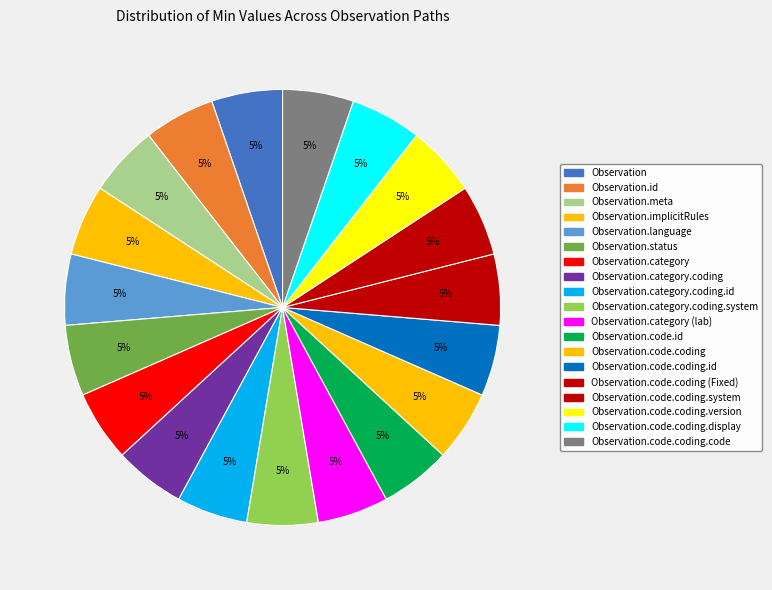

Does Observation.code.coding.version account for over 50% of the chart?

No